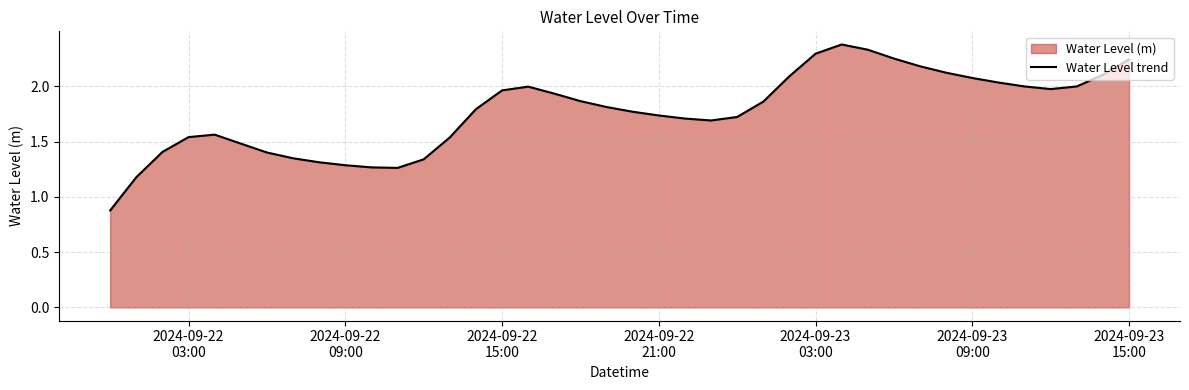

What is the smallest value displayed?

0.9